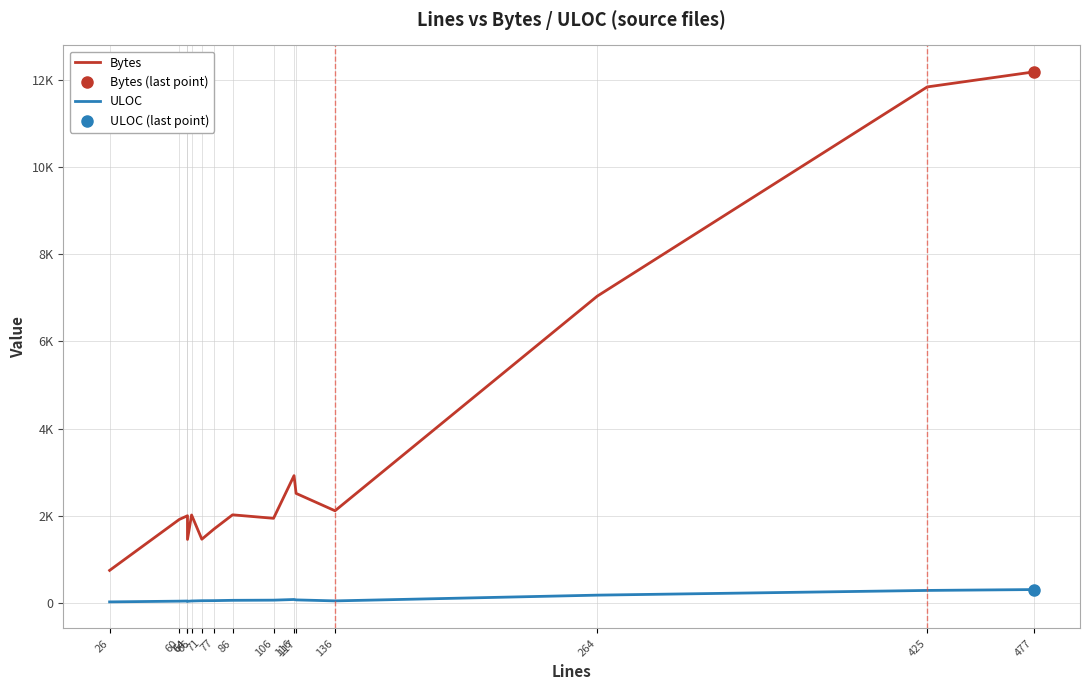

True or false: ULOC and Bytes intersect in this chart.

False